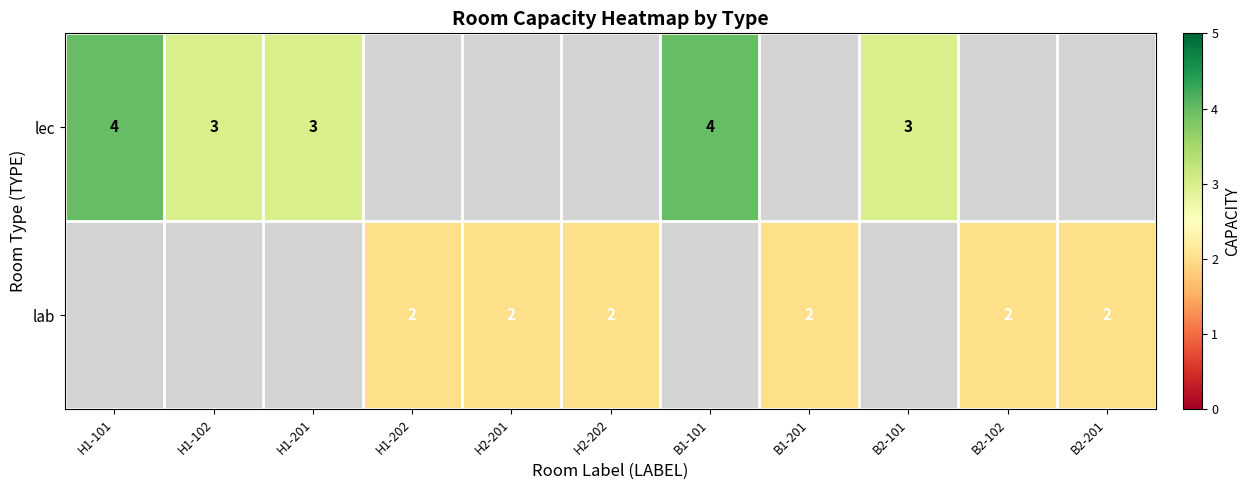

How many distinct data groups are displayed?

2